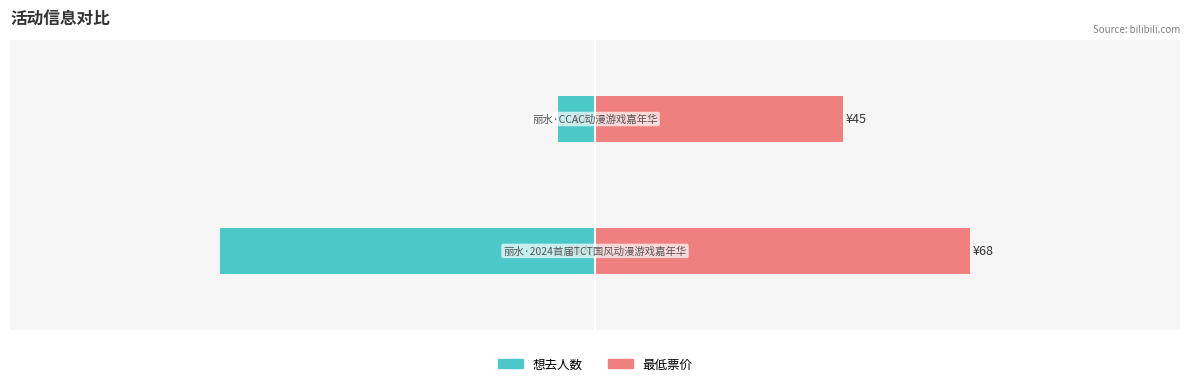

How many bars are there in each group?

2